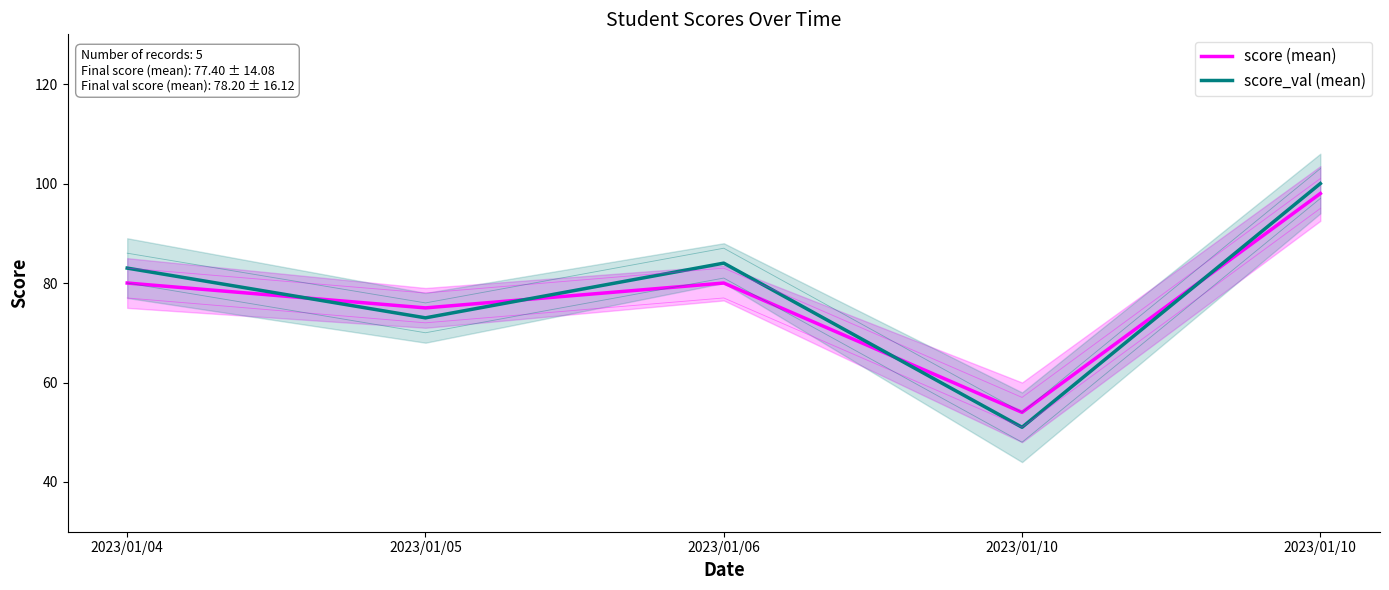

At how many categories does at least one series exceed 55?

4